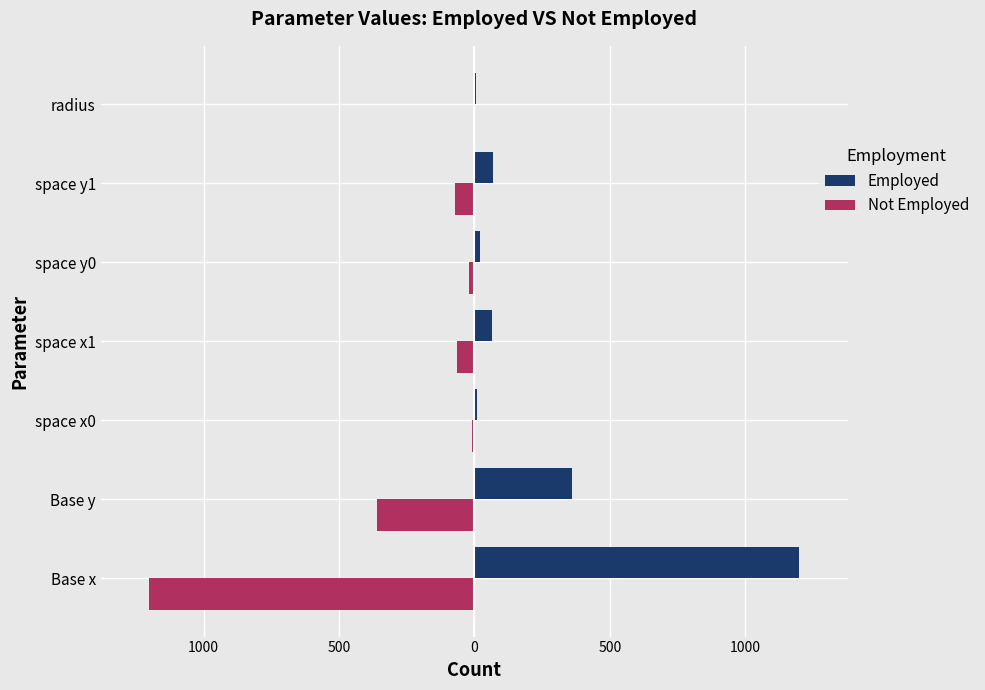

What is the minimum value shown in the chart?

-1200